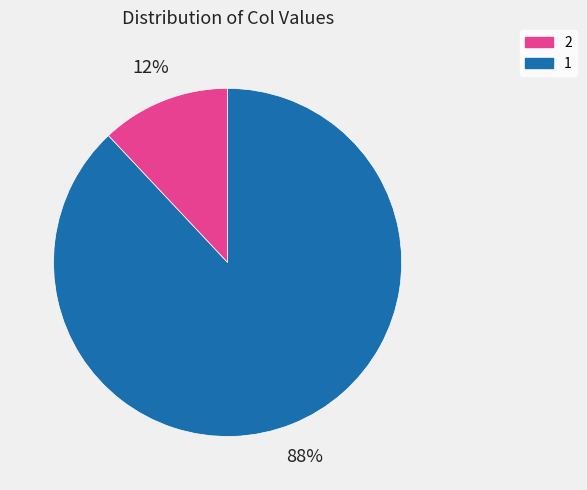

Is there a majority slice in this chart?

Yes